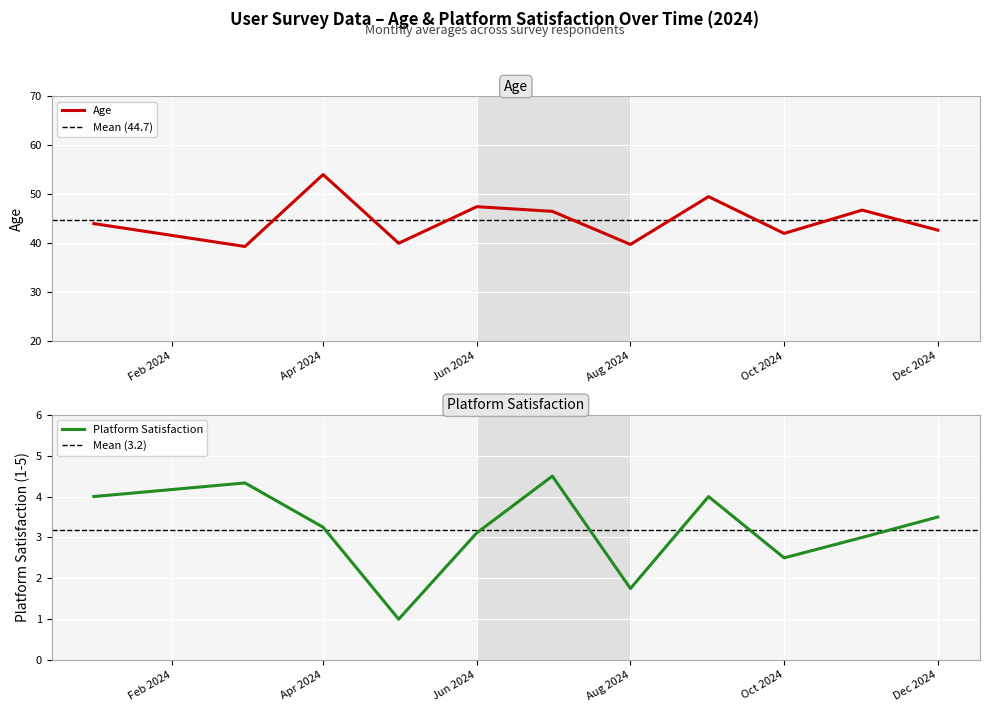

What is the lowest value of the Age series?

39.3